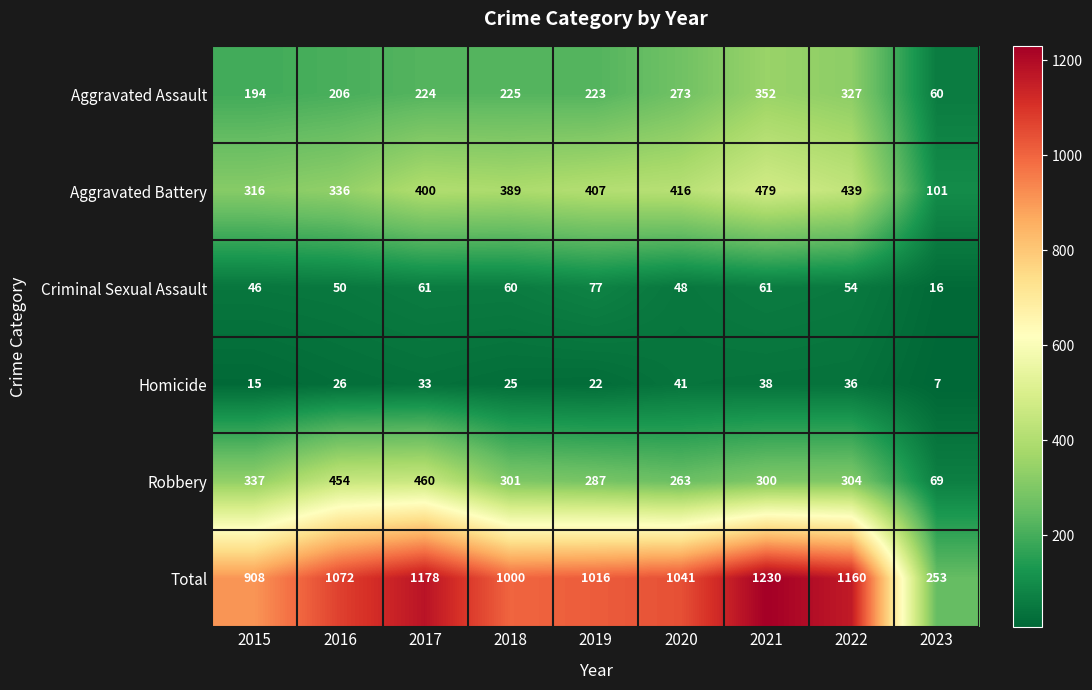

Which label corresponds to the smallest value in the chart?

2023